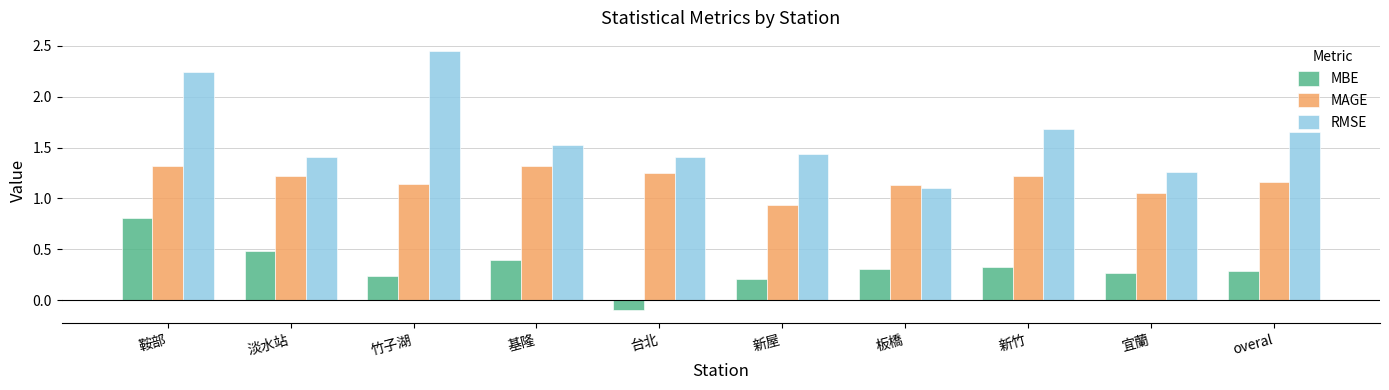

How many MAGE values are between 1 and 2?

9